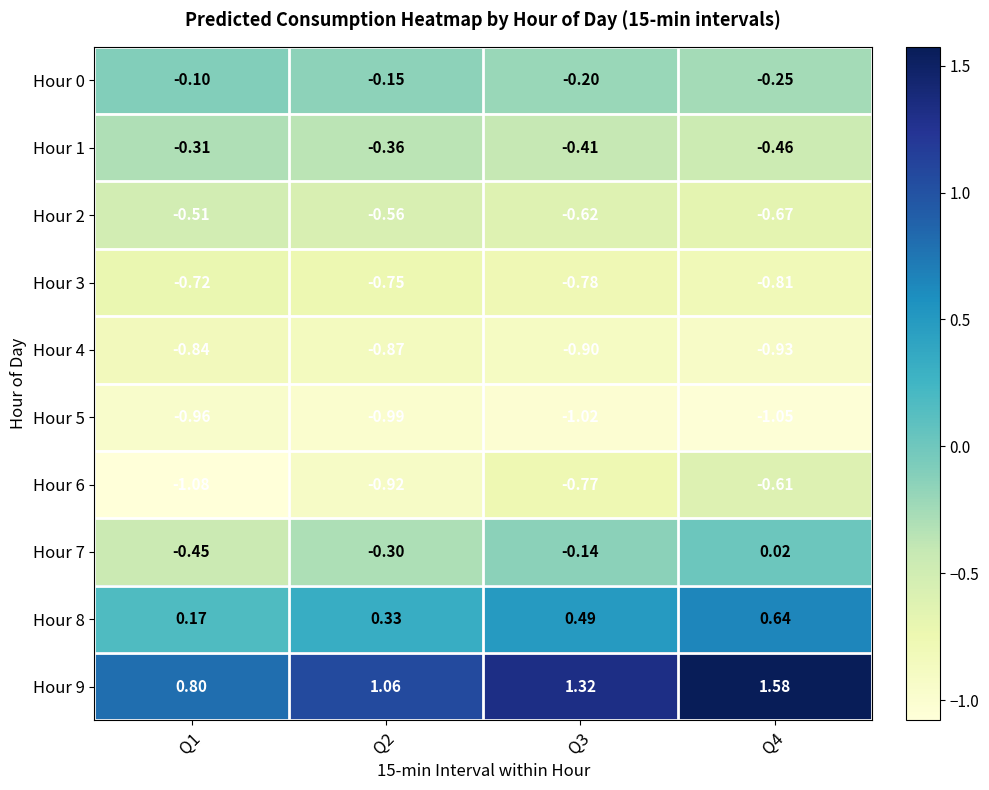

At how many categories does at least one series exceed 0?

4